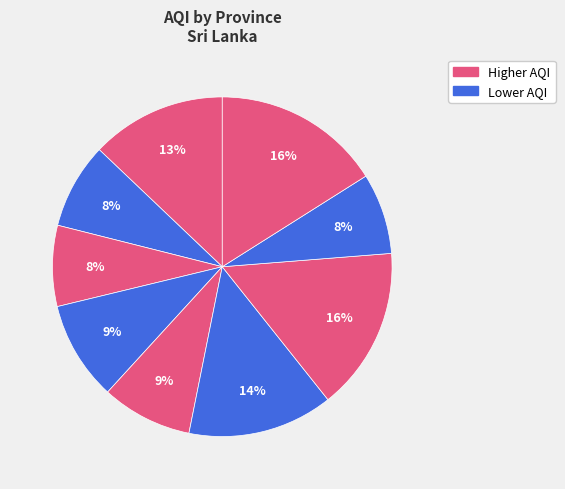

Is there any slice that represents more than half of the pie?

No